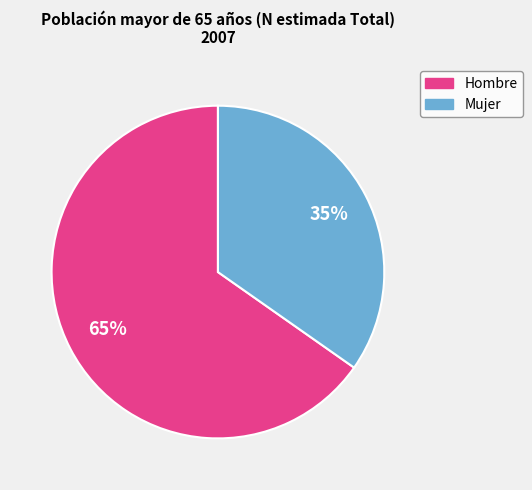

What percentage is the Hombre slice, to the nearest percent?

65%